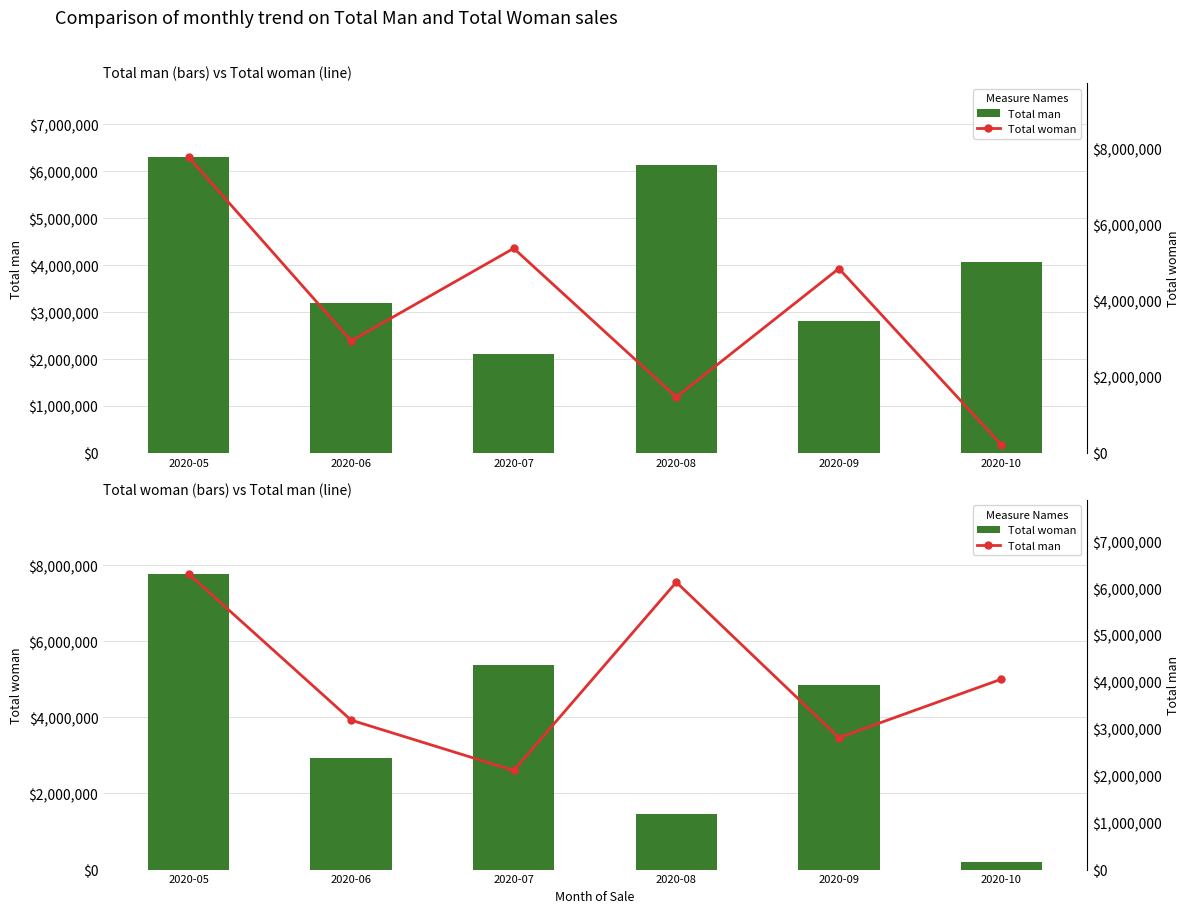

Is it true that Total woman equals 2317655.7 at 2020-05?

False